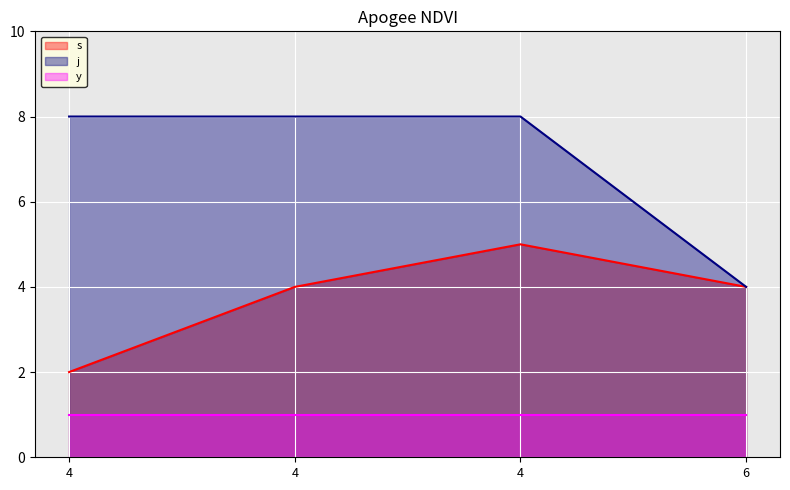

Is it true that j equals 8 at 4?

True